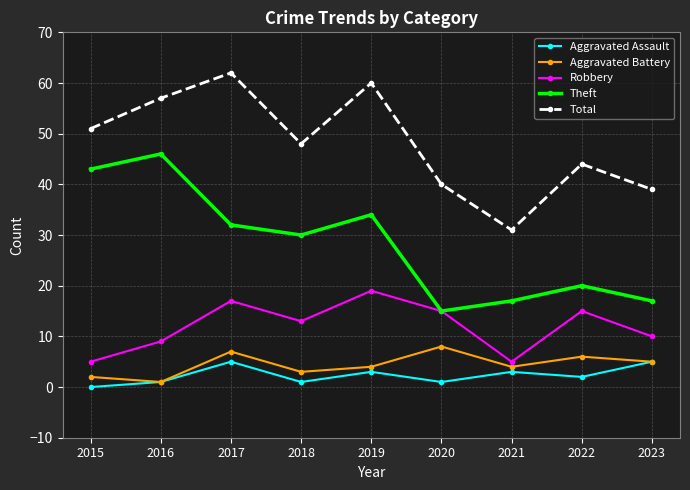

What are all the series names shown in the legend?

Aggravated Assault, Aggravated Battery, Robbery, Theft, Total